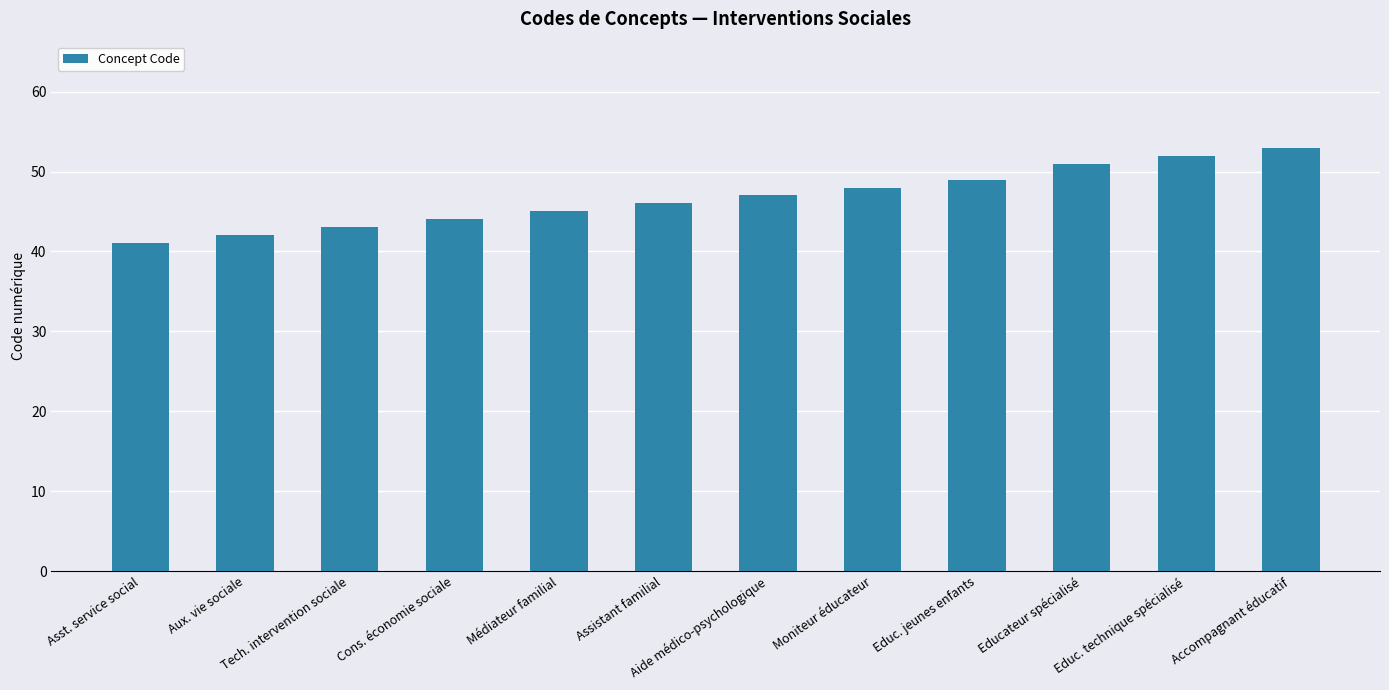

Are the bars grouped side by side (vs. stacked)?

No